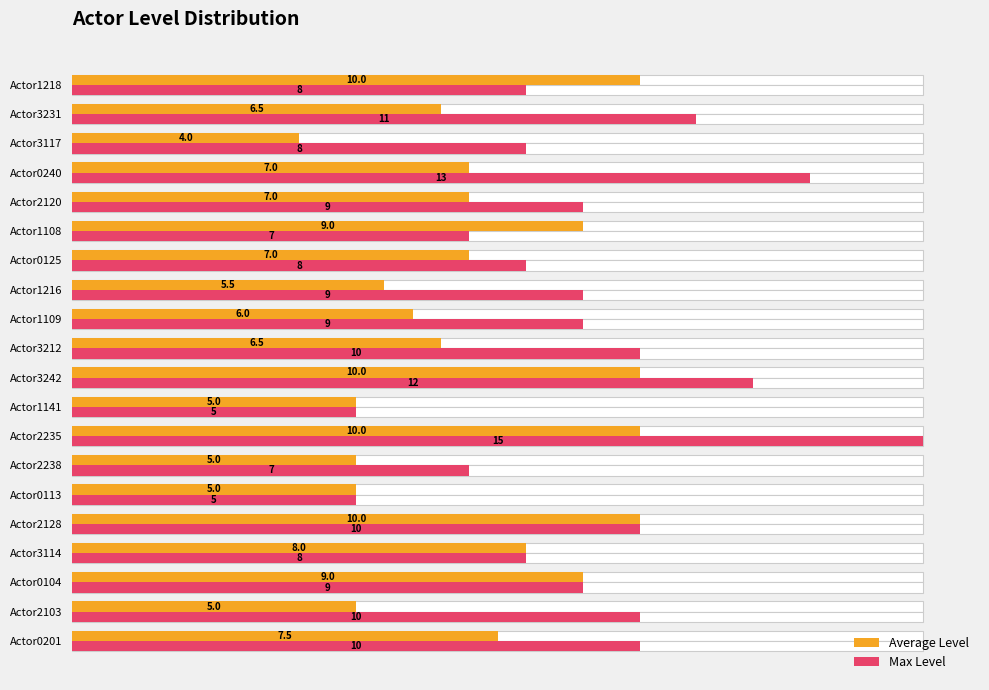

How many data points in Average Level are less than 7?

9